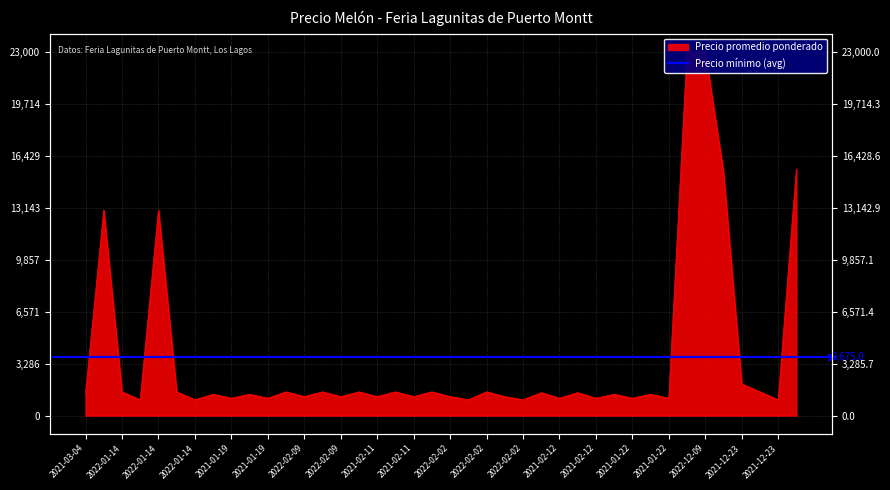

True or false: the data shows 6900 at 2021-12-23.

False